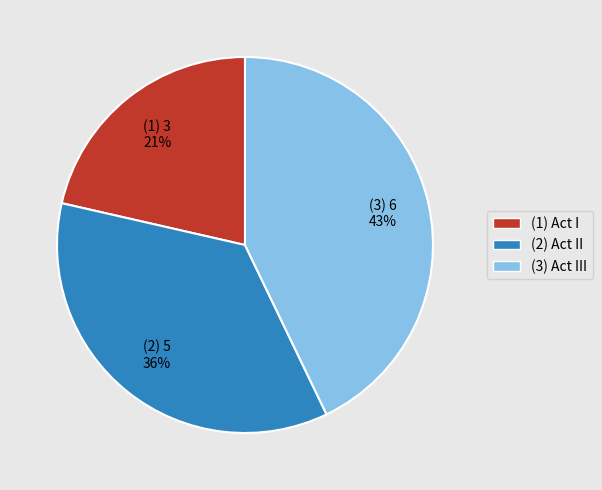

Is there a majority slice in this chart?

No